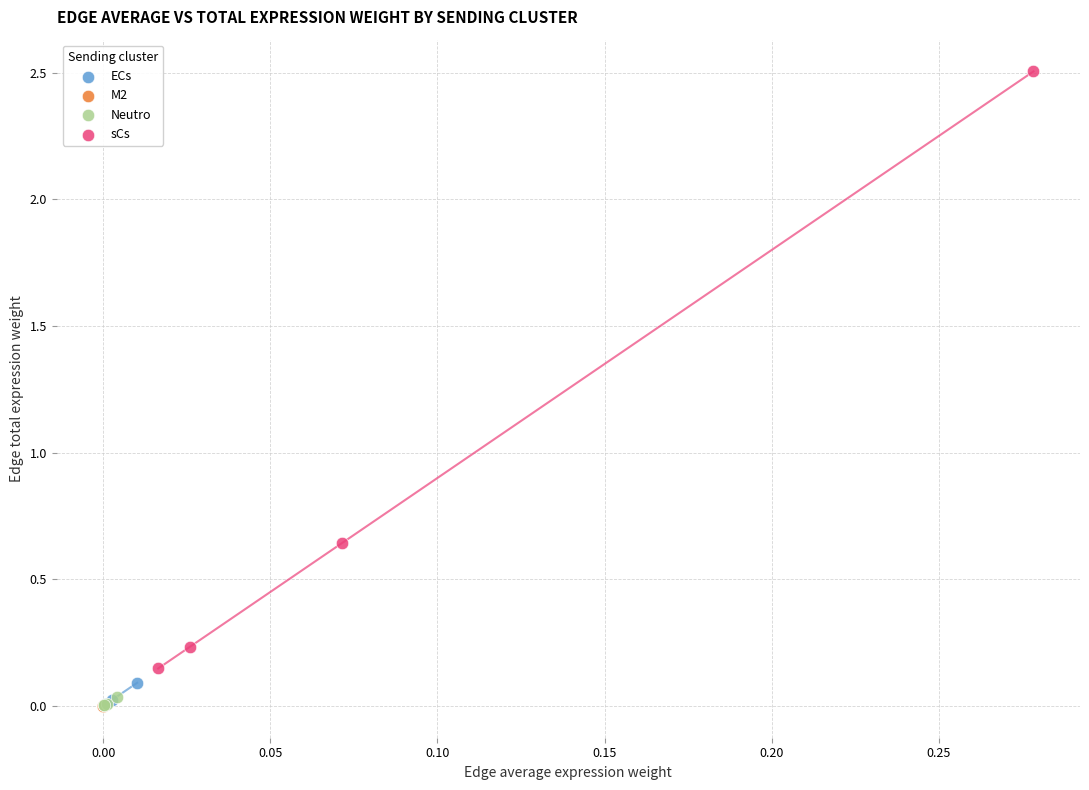

Which series contains the highest Y value?

sCs